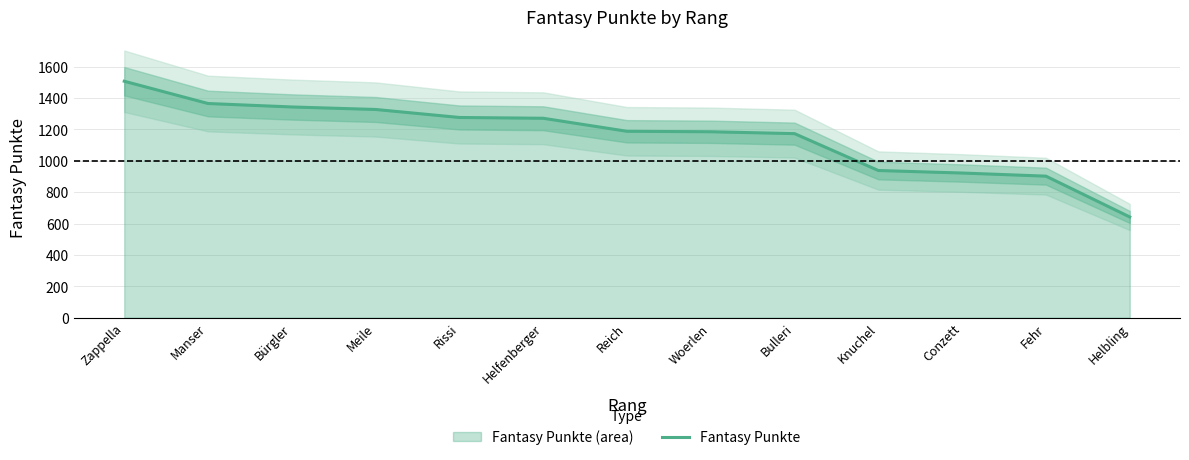

What position from the right is Zappella?

13